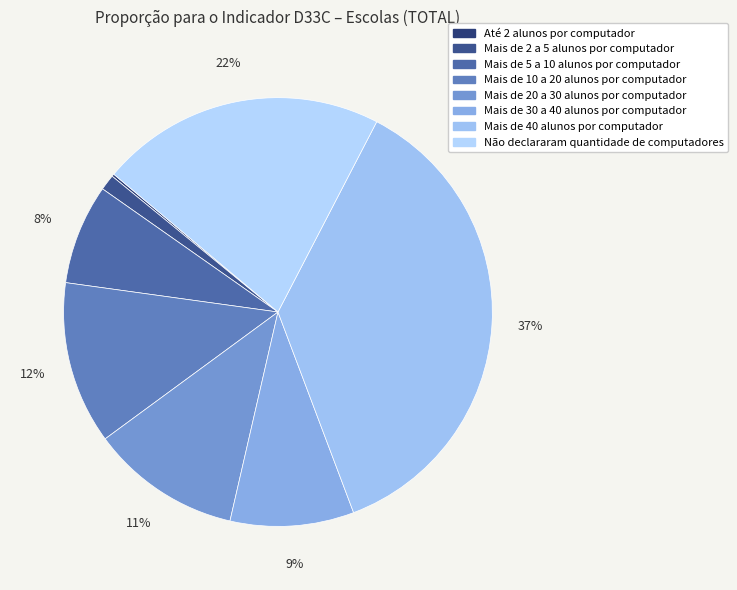

What percentage is NOT represented by Mais de 2 a 5 alunos por computador?

98.8%